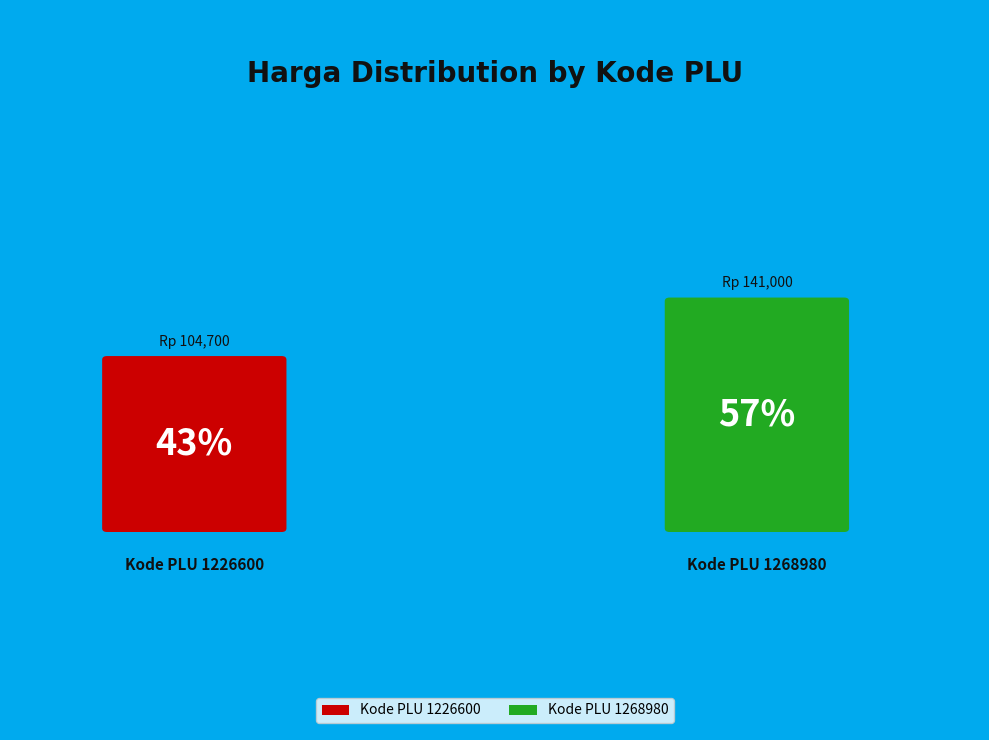

To the nearest percent, what is the average slice percentage?

50%